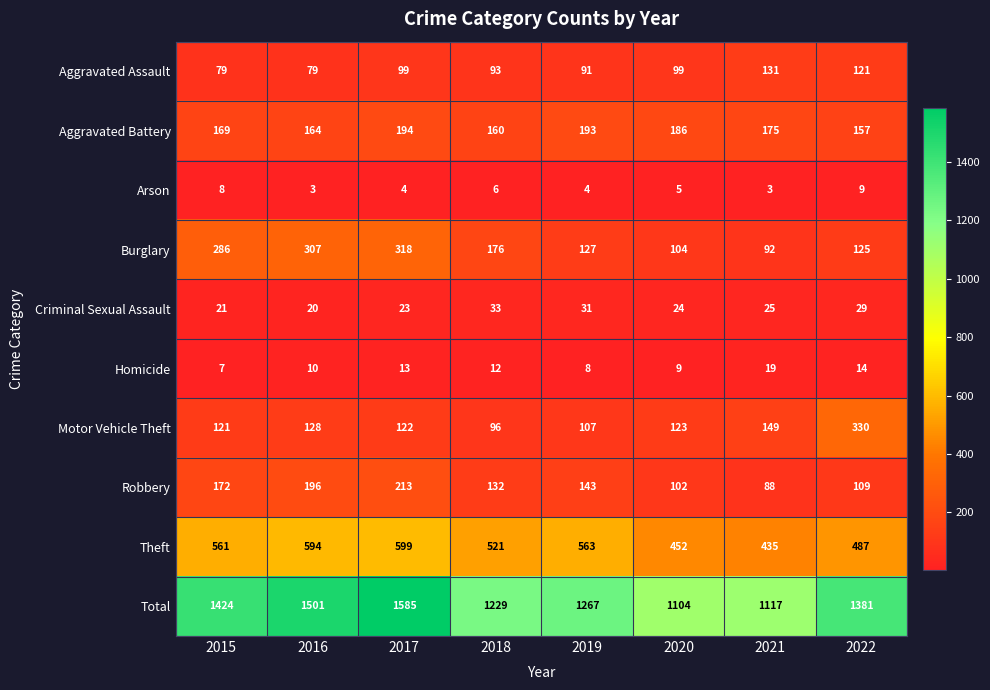

Which series has the widest spread of values?

Total